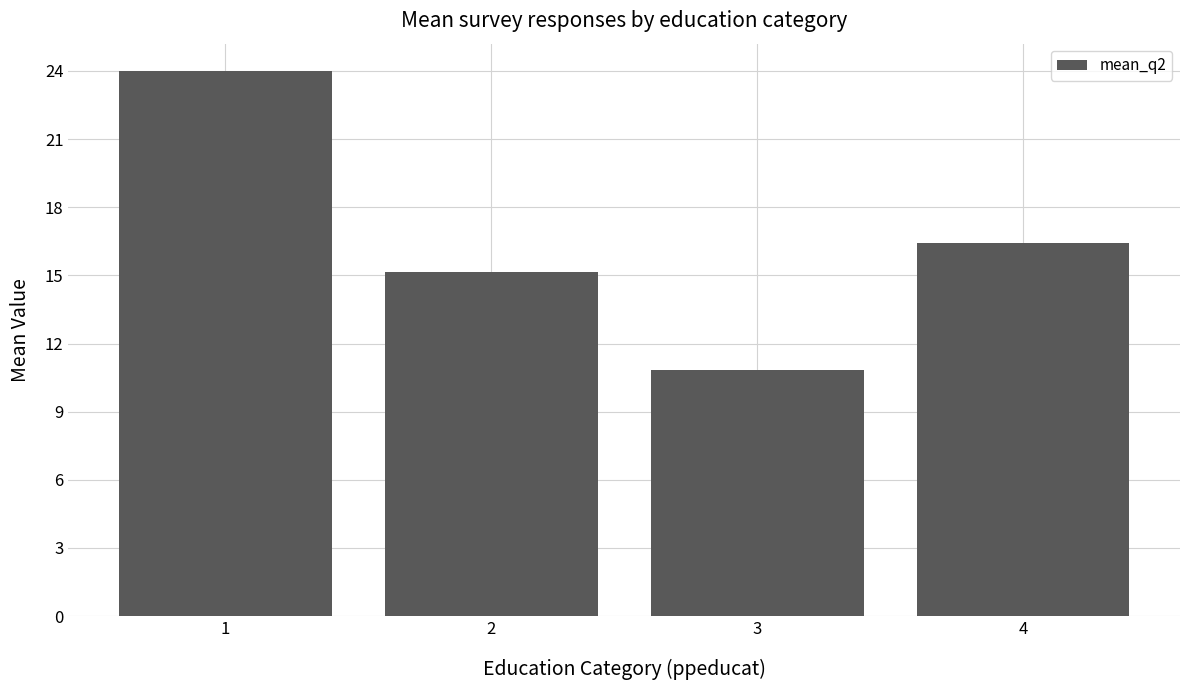

Does the chart contain any negative values?

No